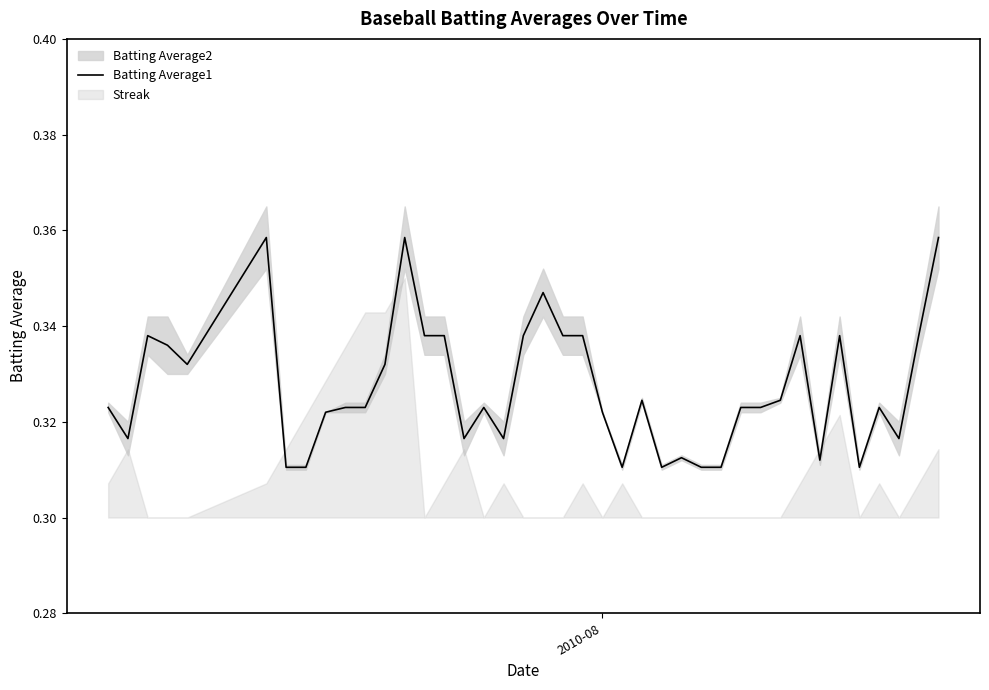

Reading left to right, what are all the values shown in this chart?

0.3	0.3	0.3	0.3	0.3	0.4	0.3	0.3	0.3	0.3	0.3	0.3	0.4	0.3	0.3	0.3	0.3	0.3	0.3	0.3	0.3	0.3	0.3	0.3	0.3	0.3	0.3	0.3	0.3	0.3	0.3	0.3	0.3	0.3	0.3	0.3	0.3	0.3	0.3	0.4